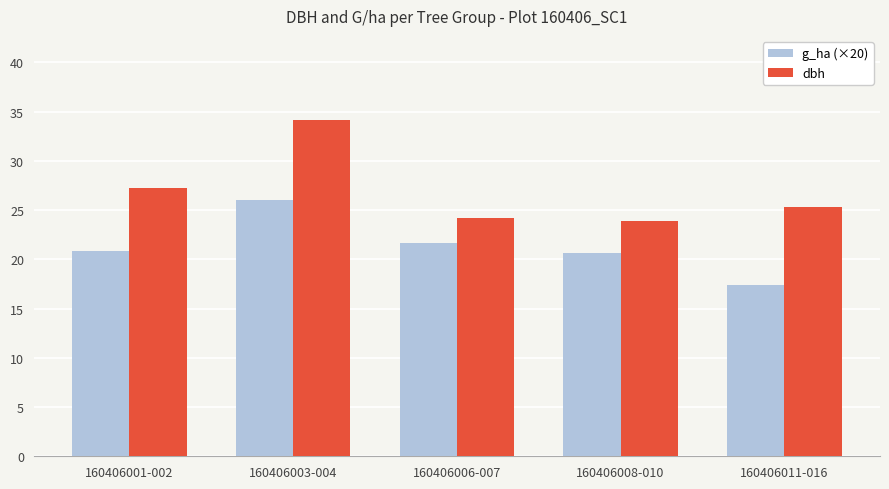

Is it true that dbh equals 25.3 at 160406011-016?

True